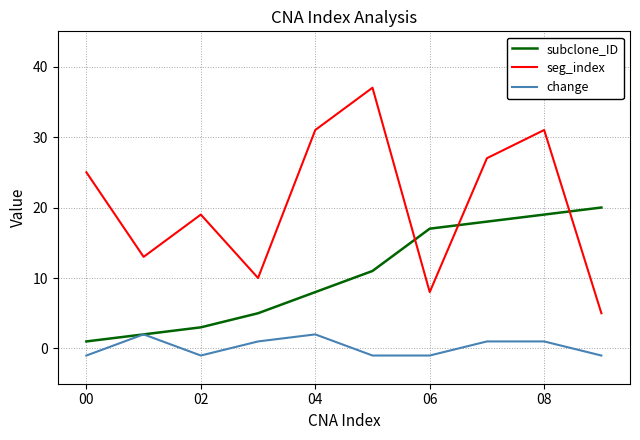

How many values in the change series are below 1?

5